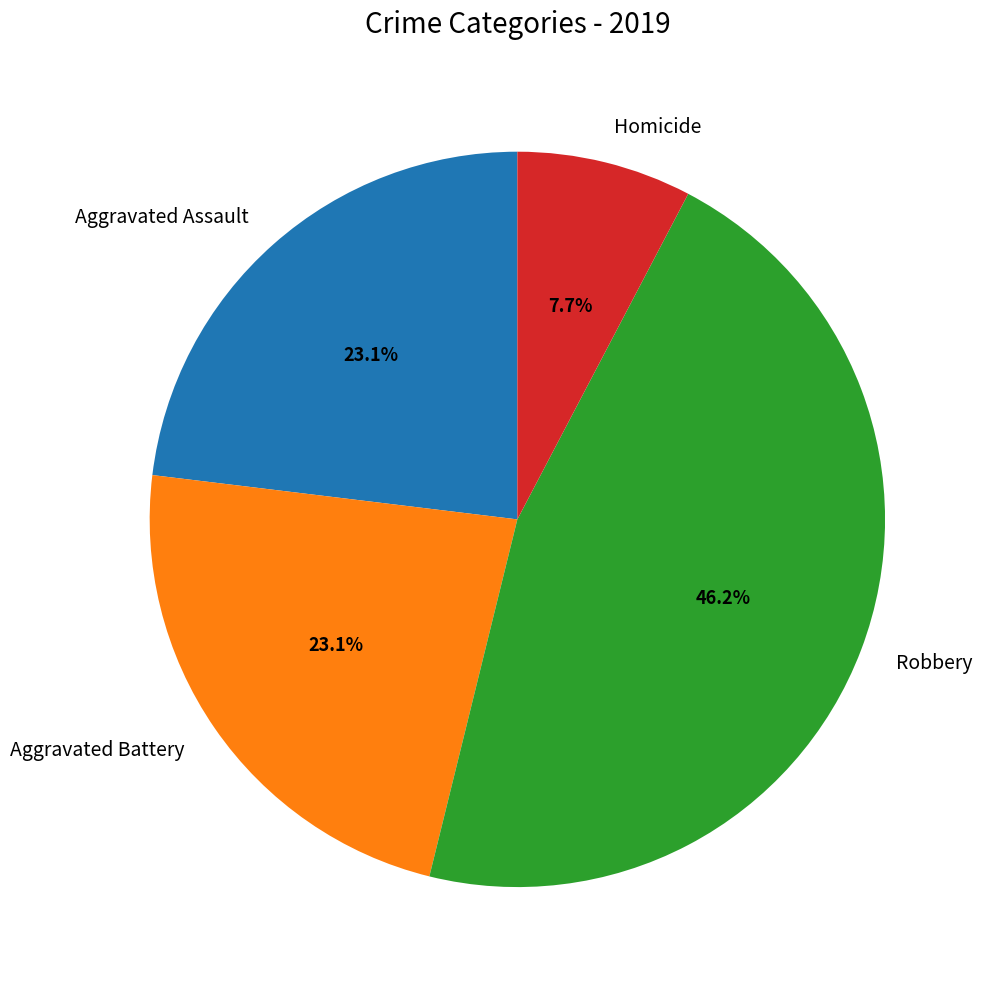

Is there a majority slice in this chart?

No